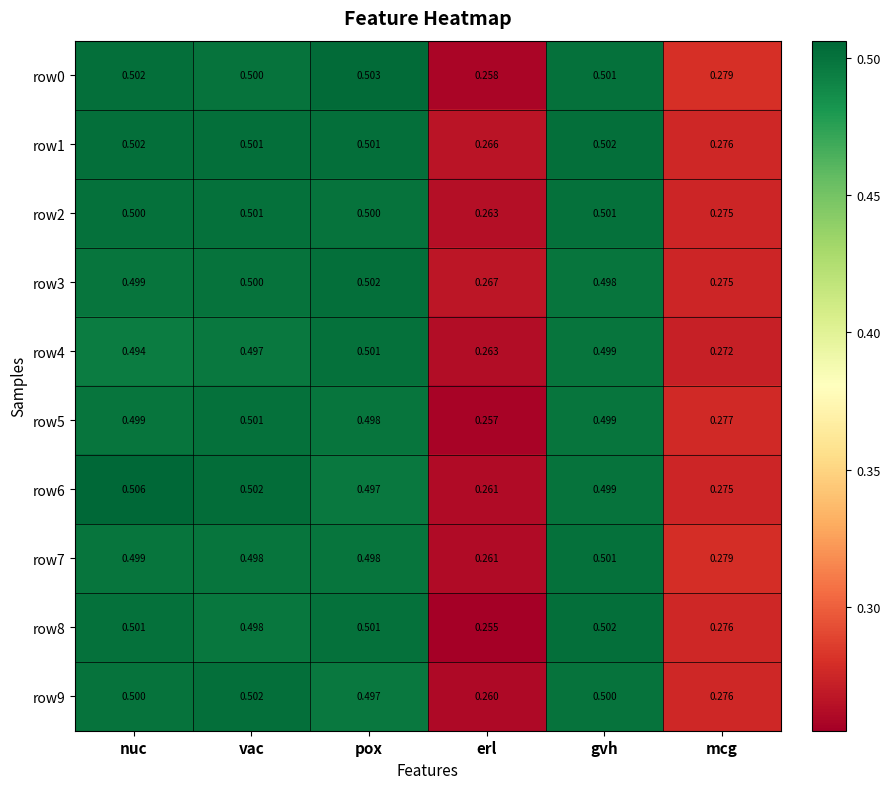

At which label is row9 closest to 0?

erl